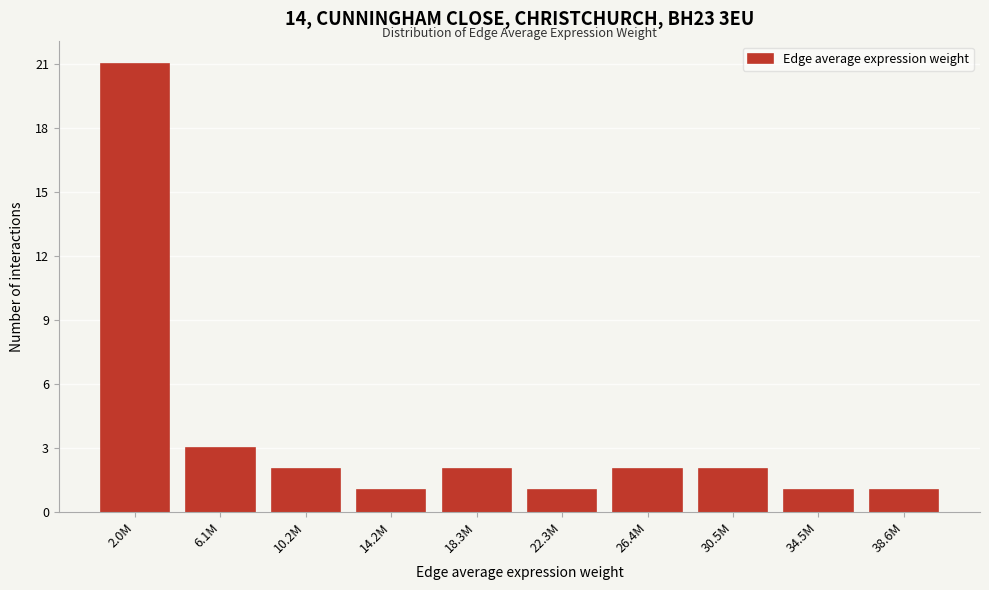

Reading right to left, transcribe all the data shown in this chart.

1	1	2	2	1	2	1	2	3	21